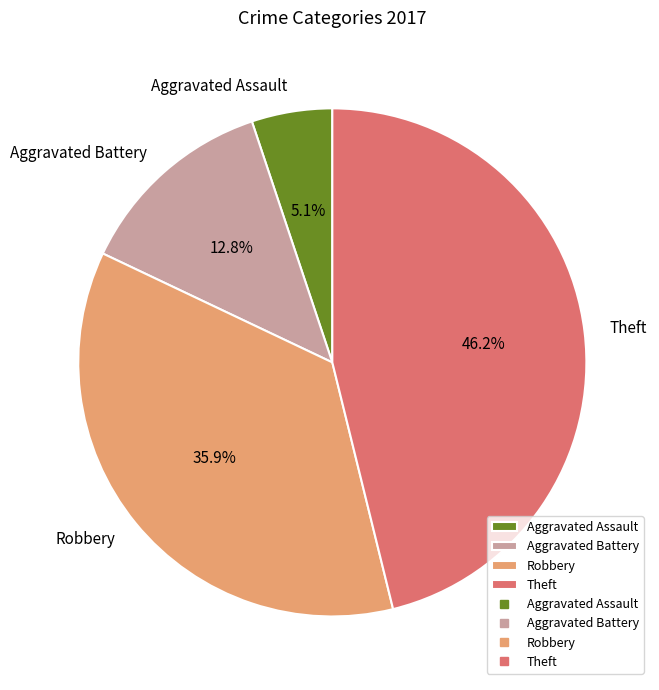

What is the largest slice in the pie chart?

Theft